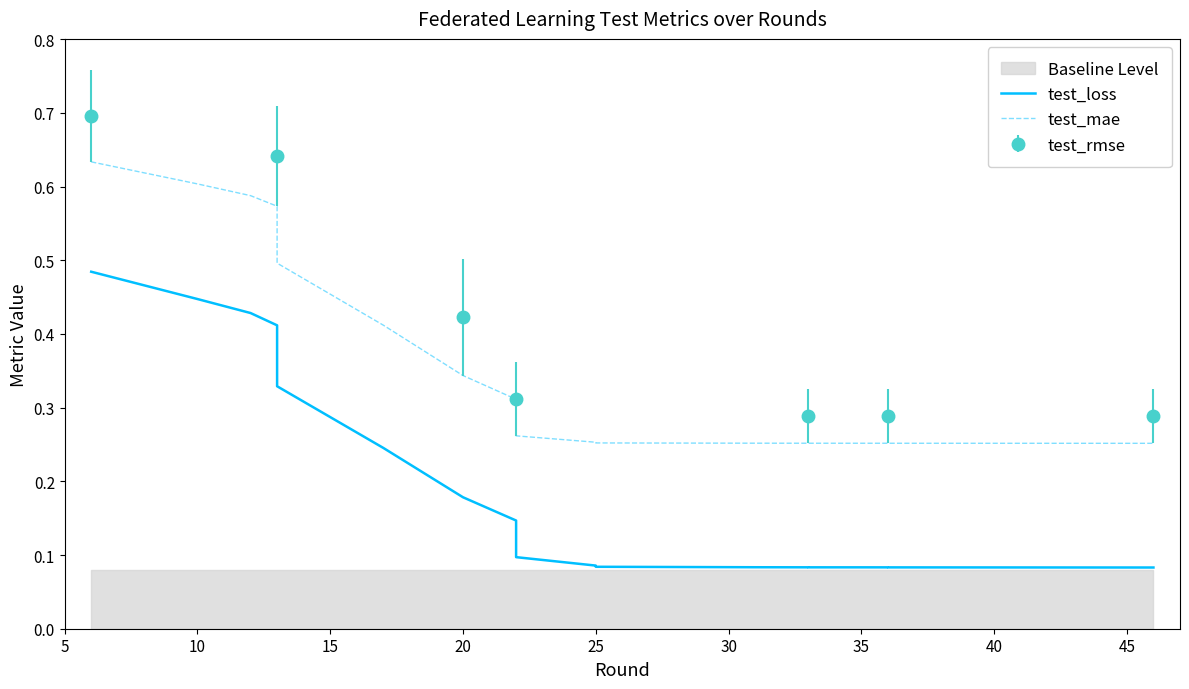

True or false: test_rmse has more than 2 points higher than both neighbors.

False